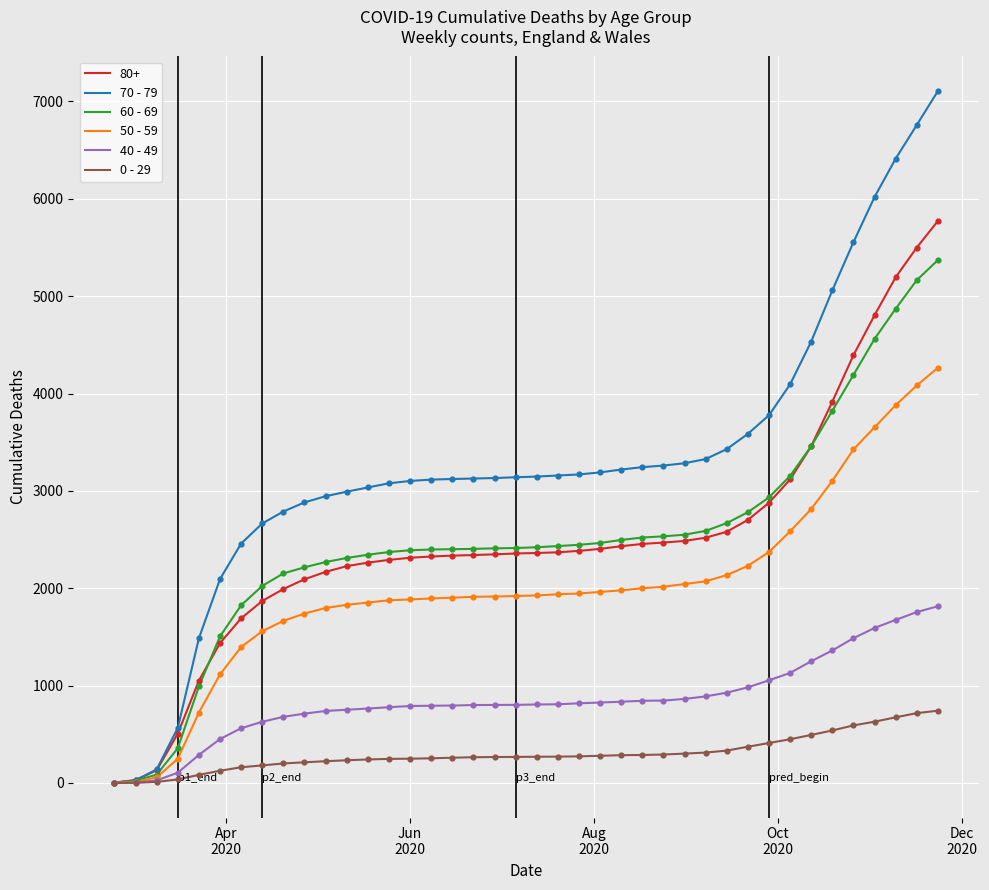

Which series has the largest range (max minus min)?

70 - 79